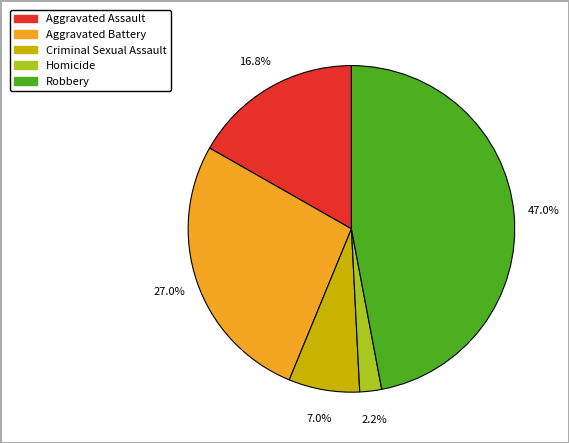

To the nearest percent, what percentage of the pie is Aggravated Assault?

17%